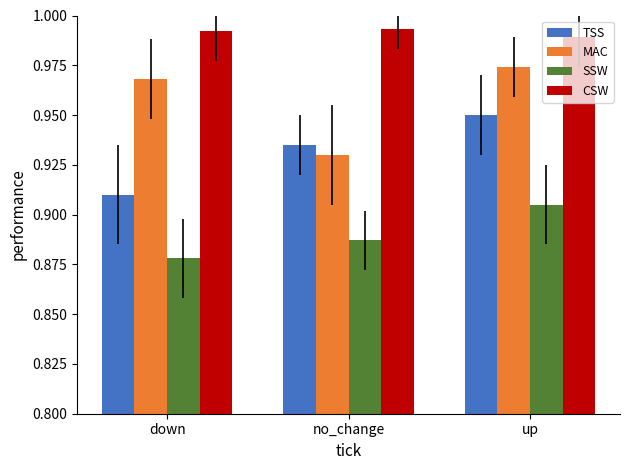

True or false: SSW has a value of 1.5 at no_change.

False